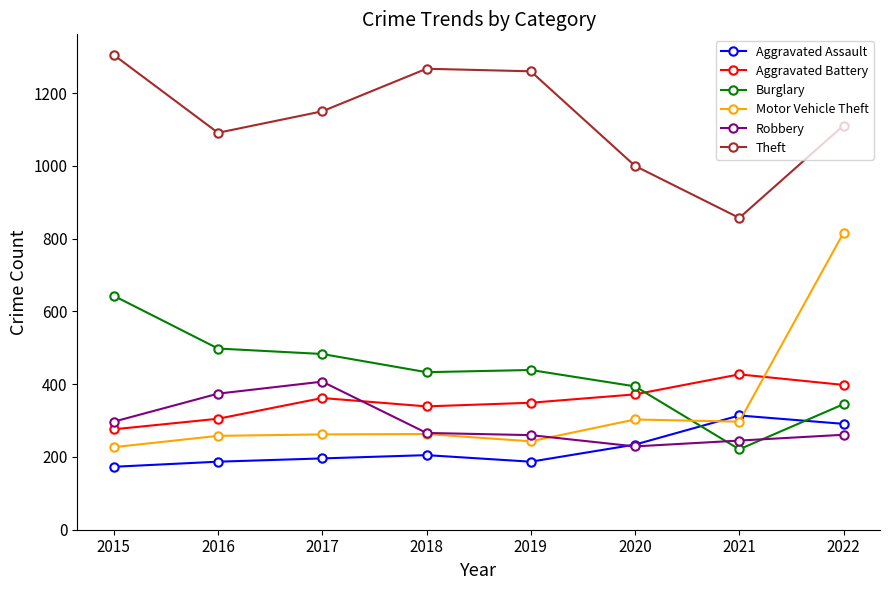

Which series has the largest total across all categories?

Theft